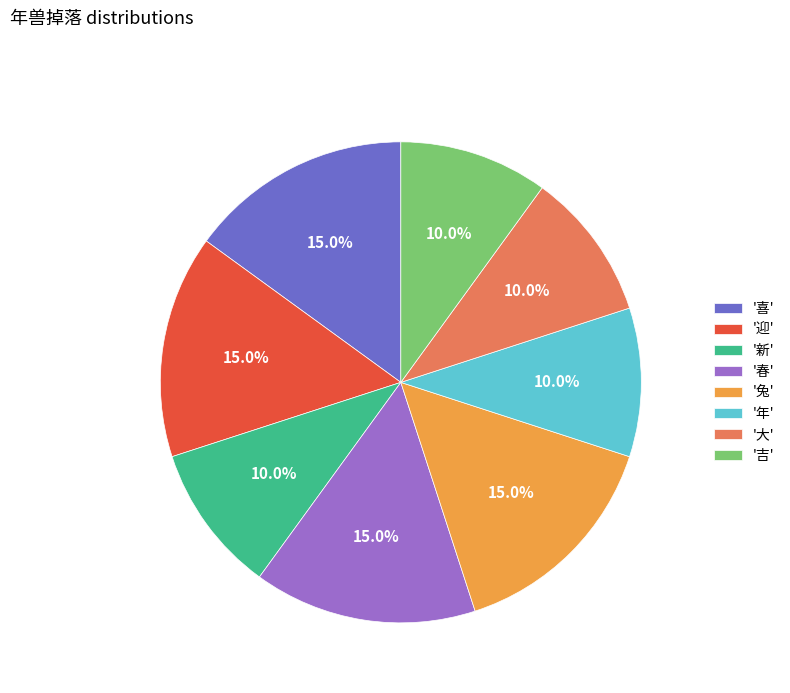

Is there any slice that represents more than half of the pie?

No